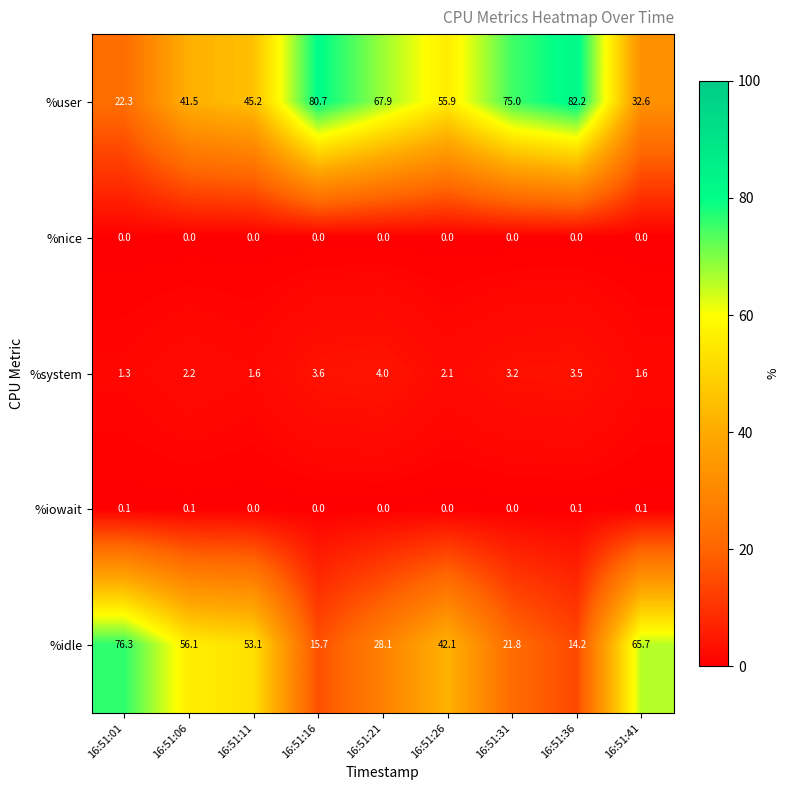

What is the difference between the maximum and second lowest values in the %system series?

2.4